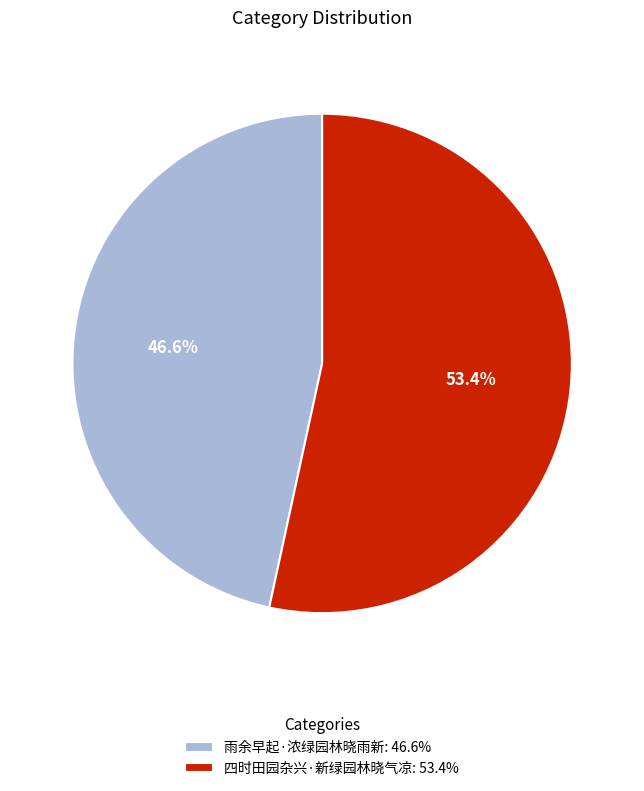

What percentage do 雨余早起·浓绿园林晓雨新 and 四时田园杂兴·新绿园林晓气凉 together represent?

100.0%